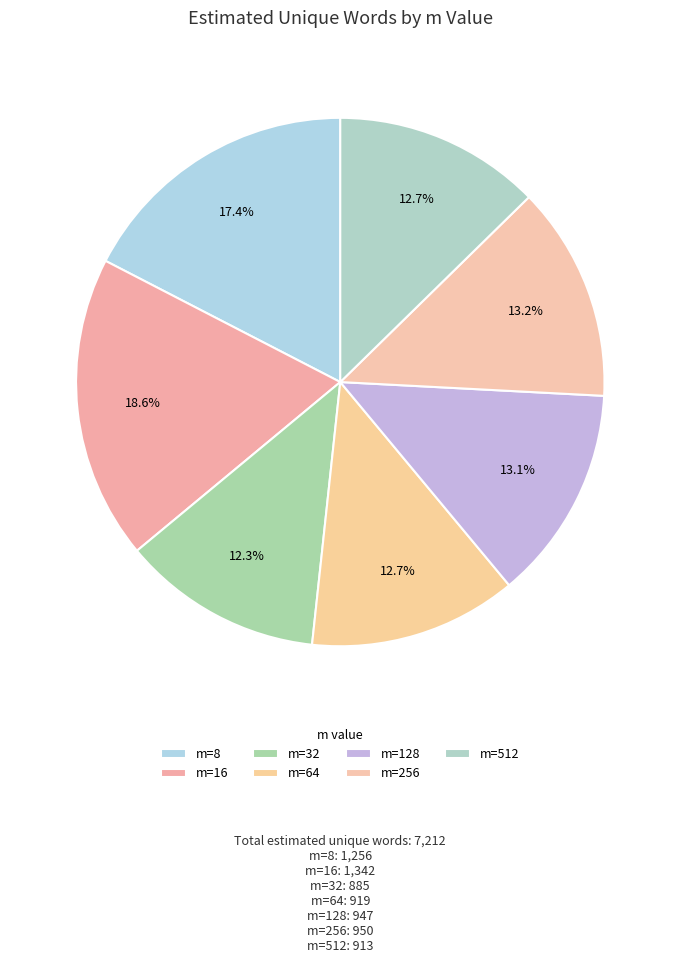

Count the number of slices in the pie.

7